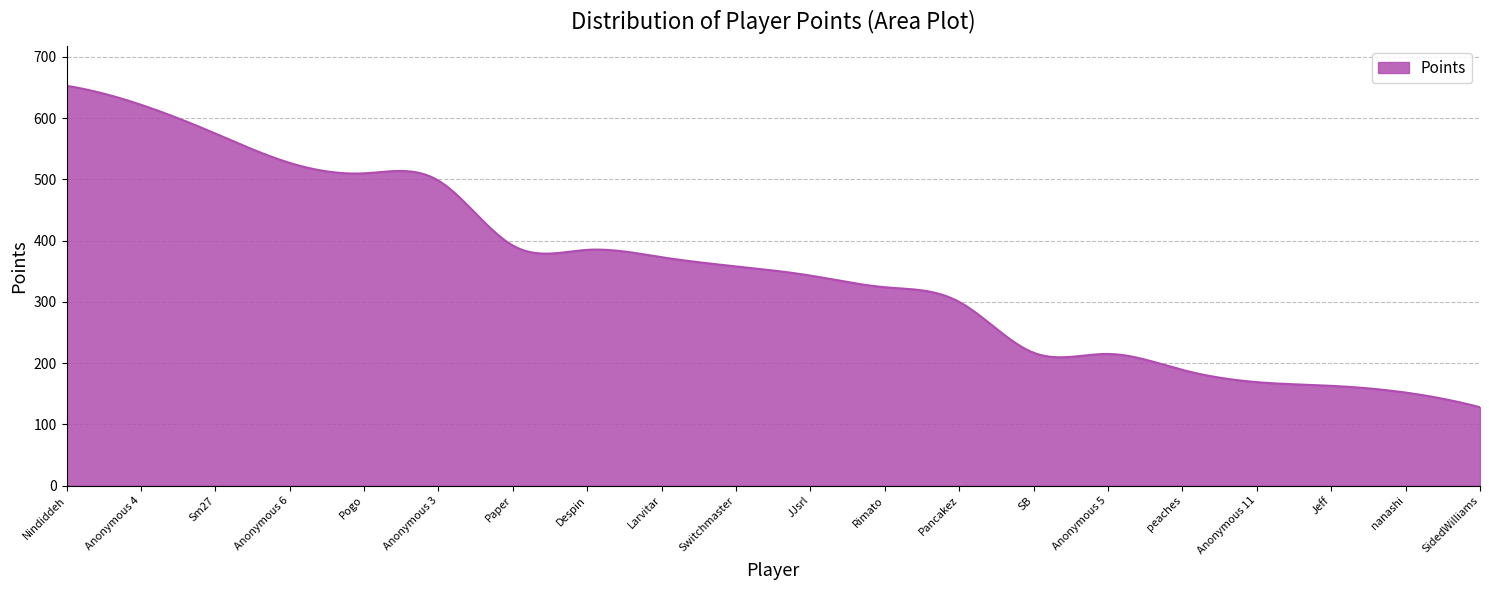

What is the difference between the maximum and minimum values?

525.0